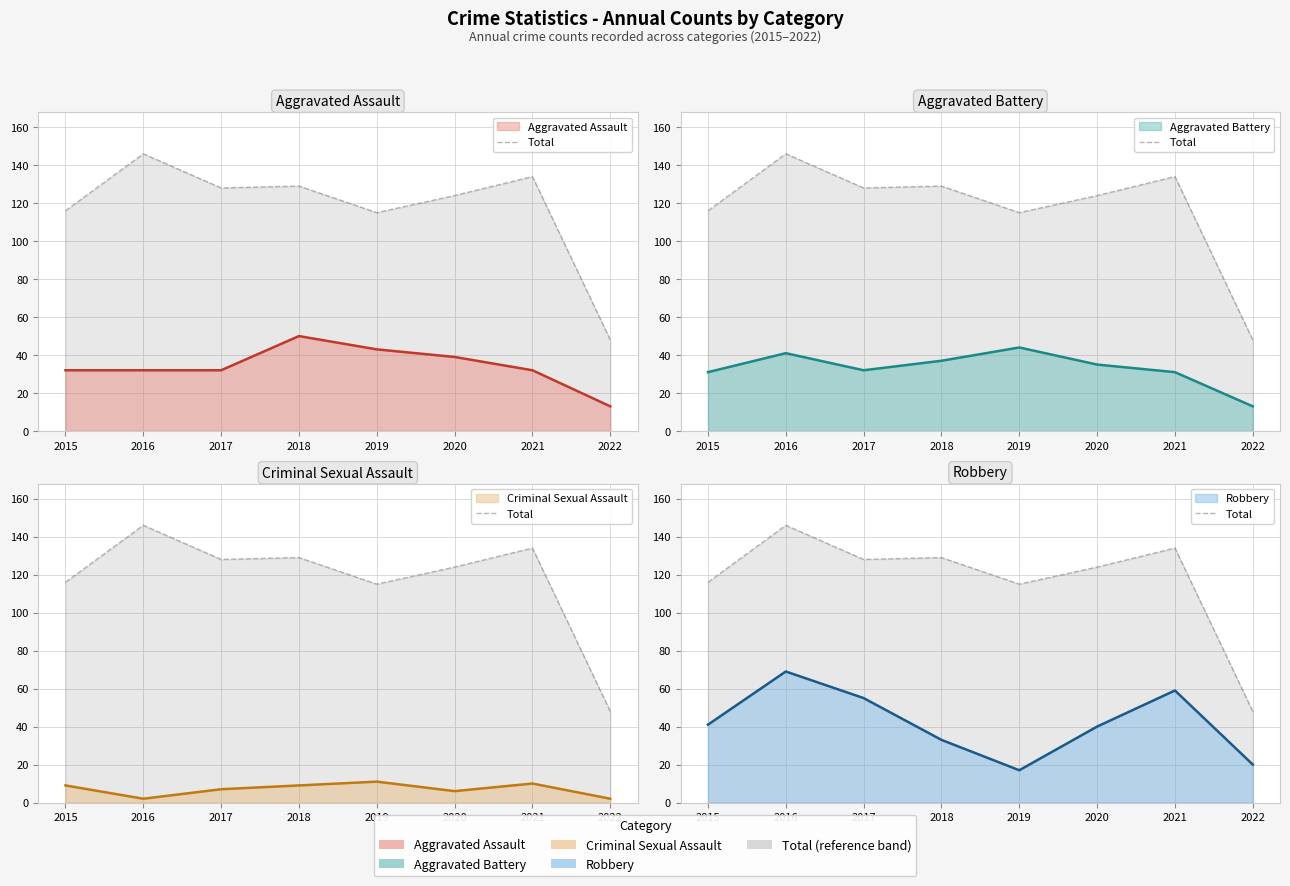

What is the maximum value shown in the chart?

146